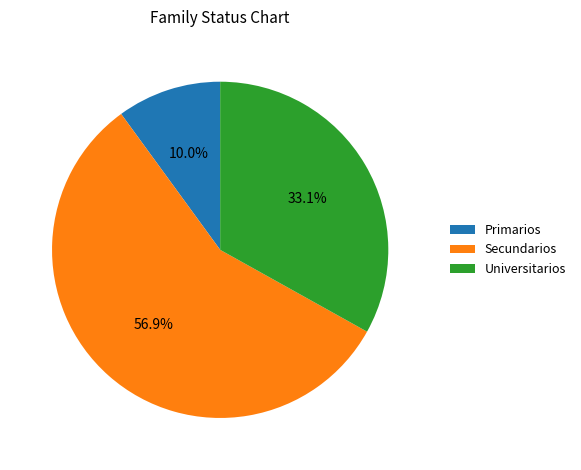

Rank the categories by value from highest to lowest.

Secundarios, Universitarios, Primarios